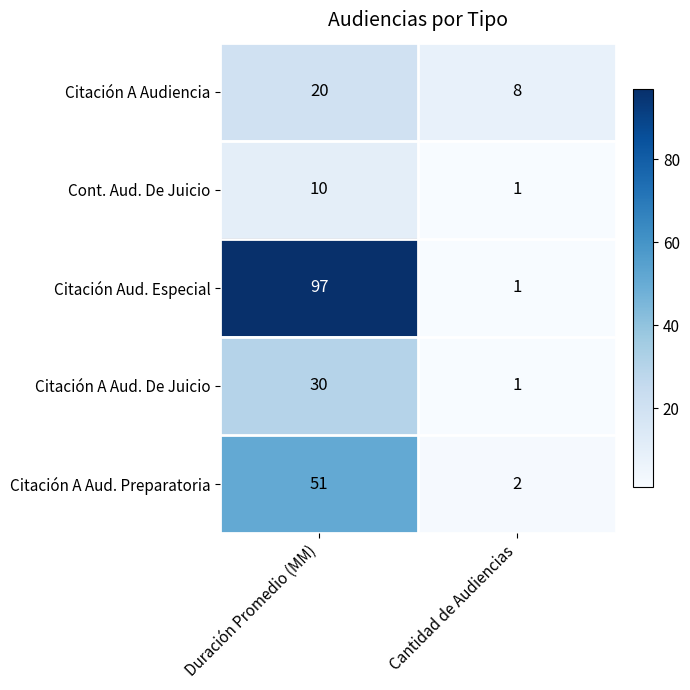

Reading left to right, extract all data points from this chart.

Citación A Audiencia: 20	8
Cont. Aud. De Juicio: 10	1
Citación Aud. Especial: 97	1
Citación A Aud. De Juicio: 30	1
Citación A Aud. Preparatoria: 51	2